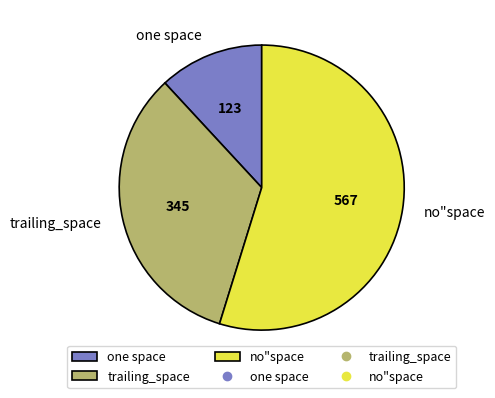

Rank the categories by value from highest to lowest.

no"space, trailing_space, one space